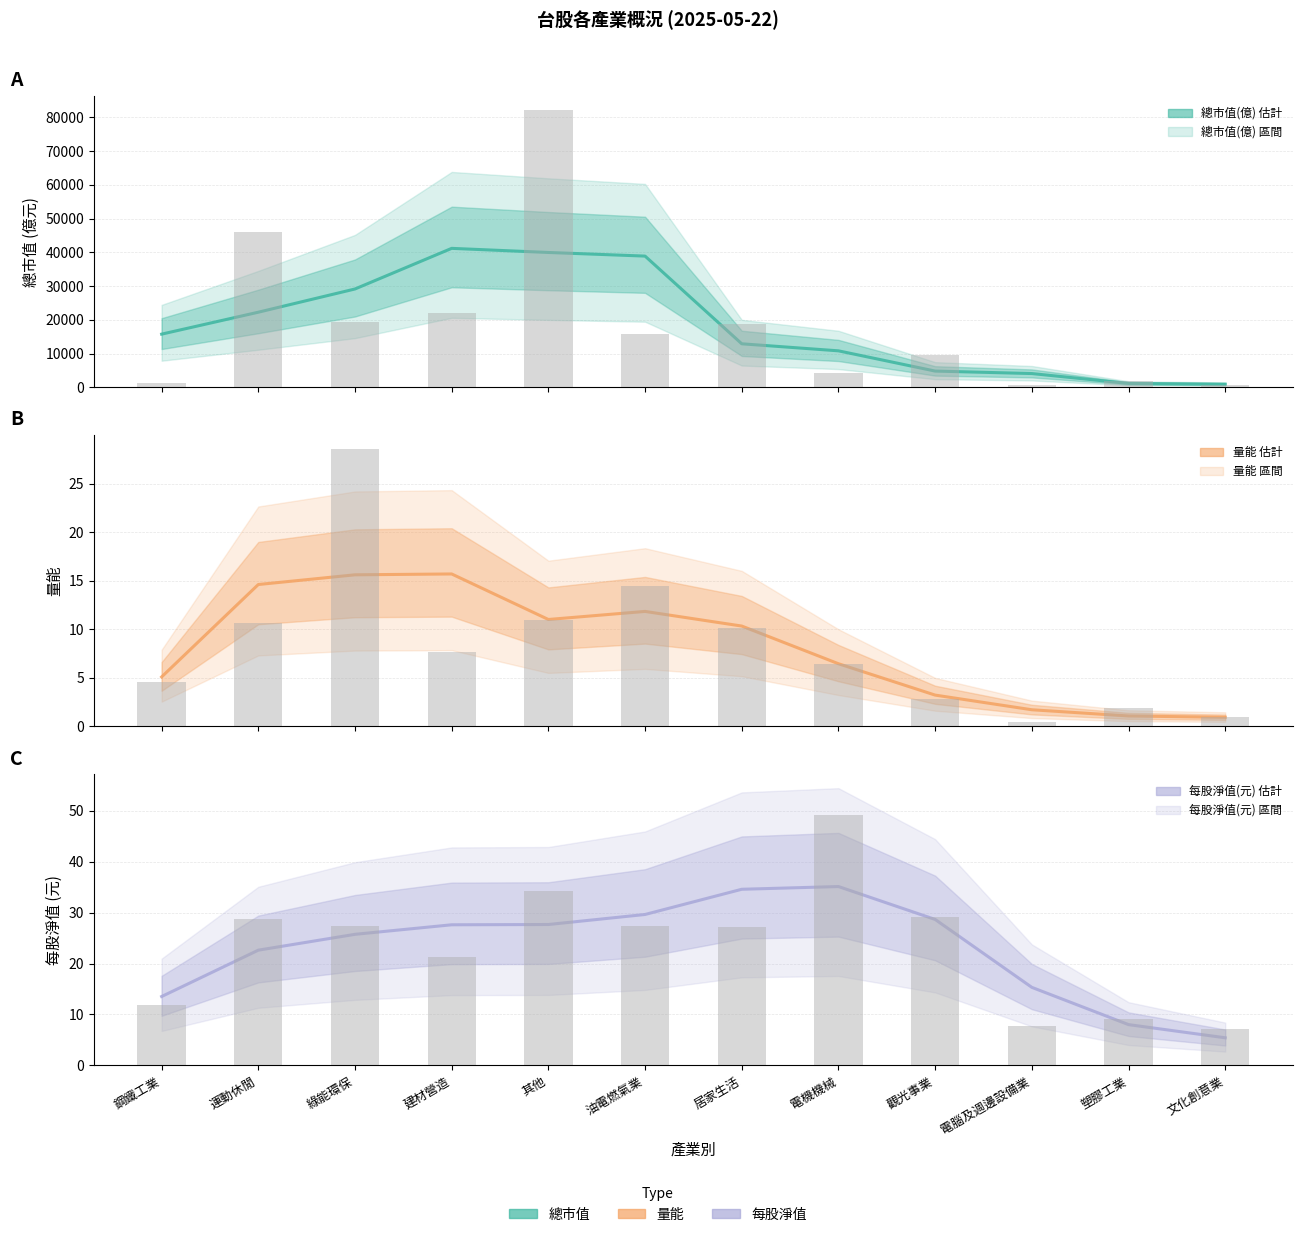

List the series in order of their peak value, lowest first.

量能, 每股淨值(元), 總市值(億)